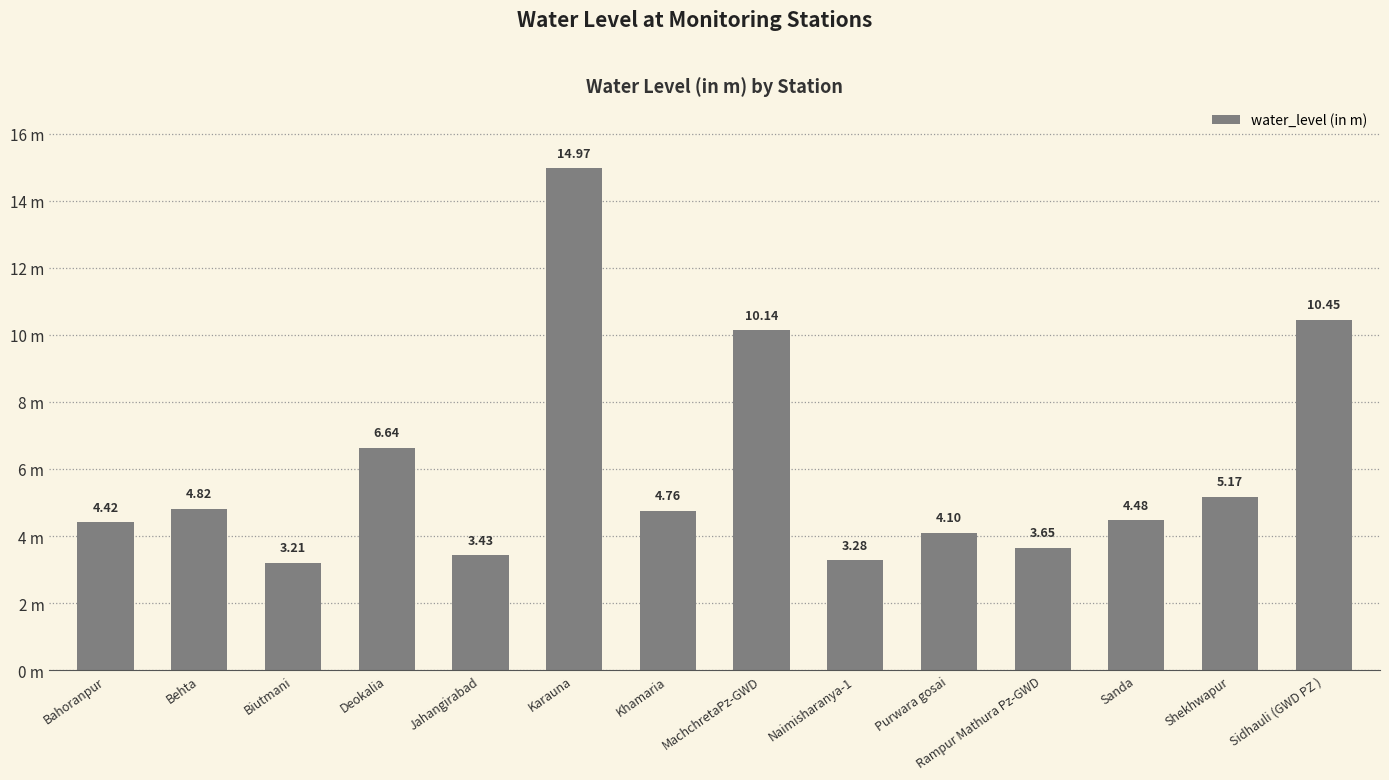

The value at Rampur Mathura Pz-GWD is 2.4. True or false?

False